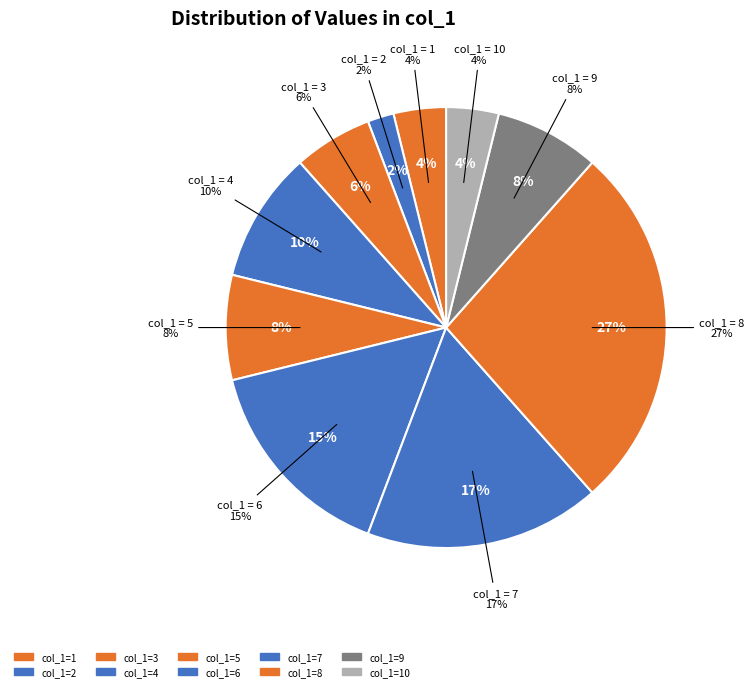

Is there any slice that represents more than half of the pie?

No